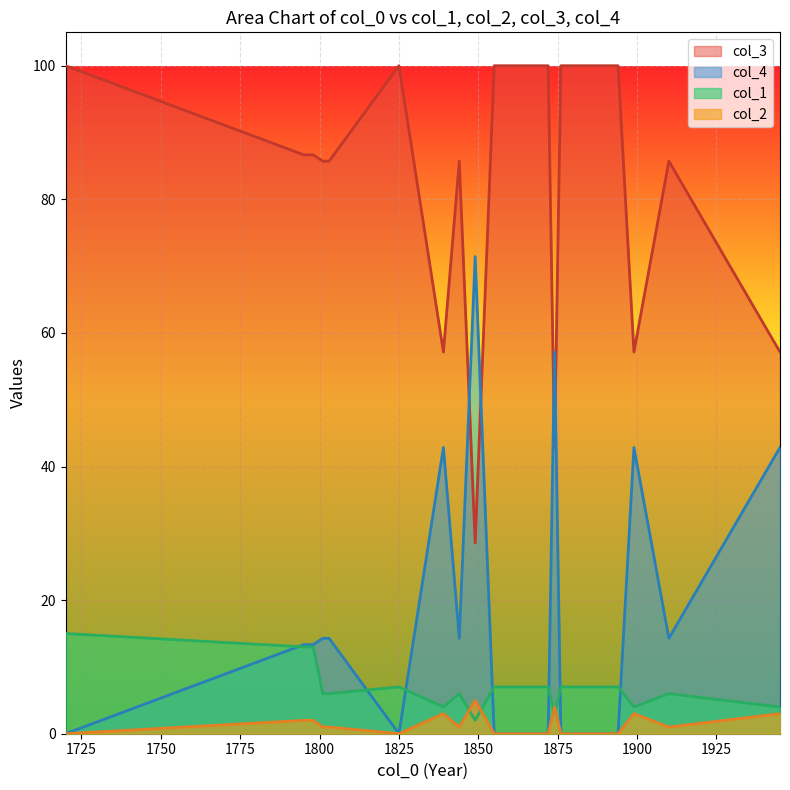

Between which two adjacent categories do col_1 and col_2 first intersect?

1844 and 1849